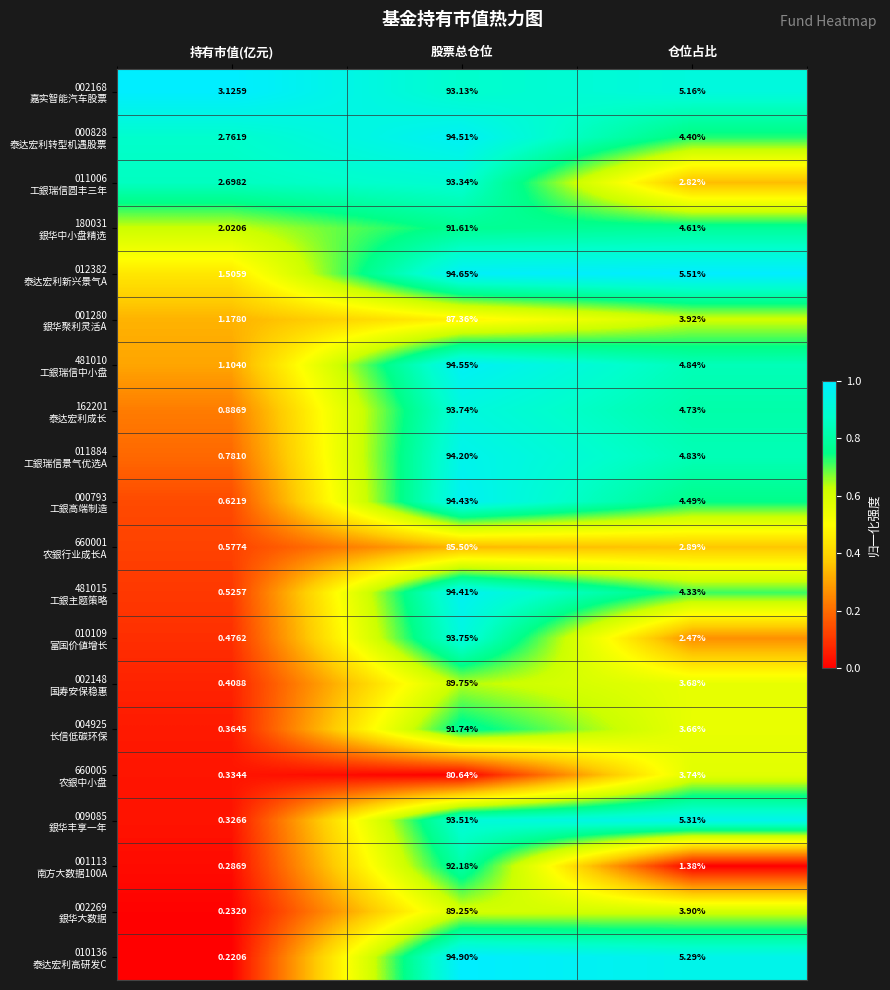

At which category does the chart reach its peak across all series?

股票总仓位